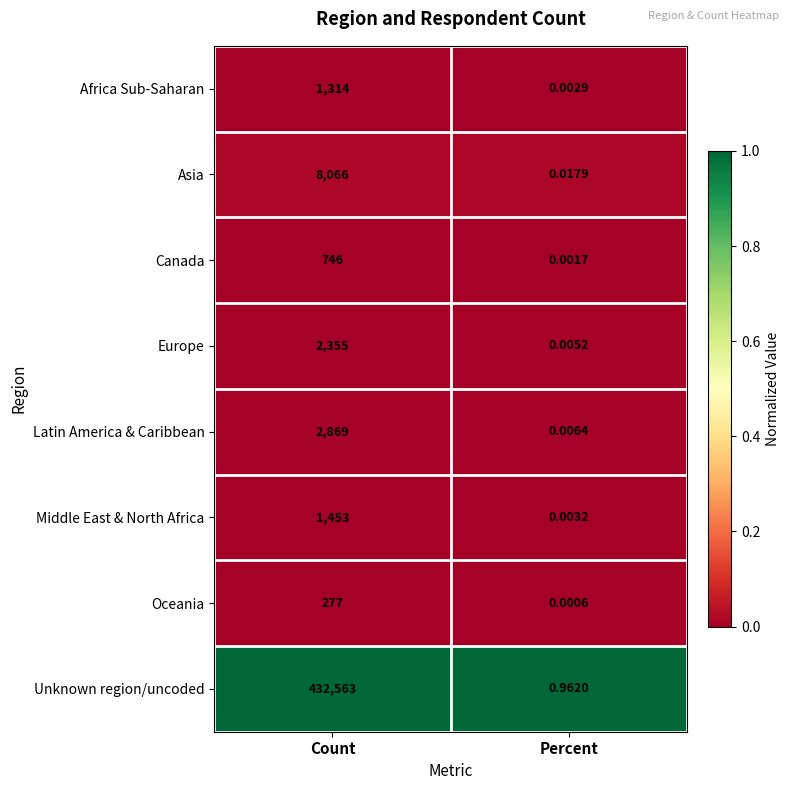

Between Count and Percent, which series saw the biggest shift?

Unknown region/uncoded